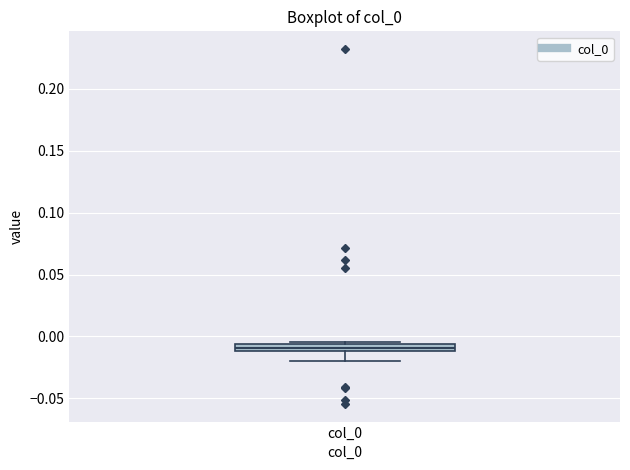

Where is the upper edge of the box for col_0 on the y-axis? The values are not printed on the chart, so give them approximately, as read against the axis.

-0.005